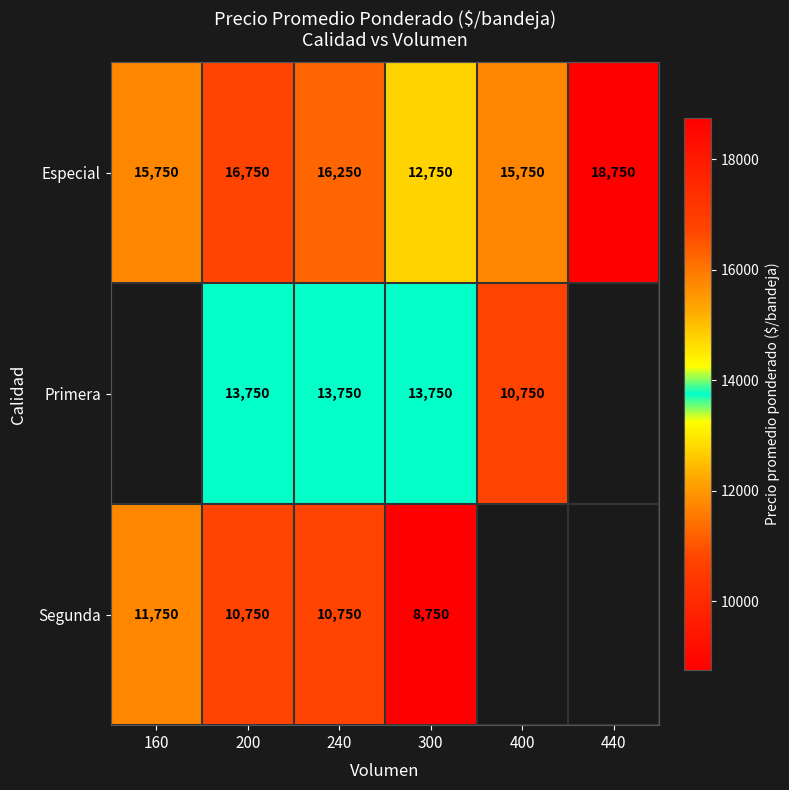

Rank the series at 200 from highest to lowest value.

Especial, Primera, Segunda